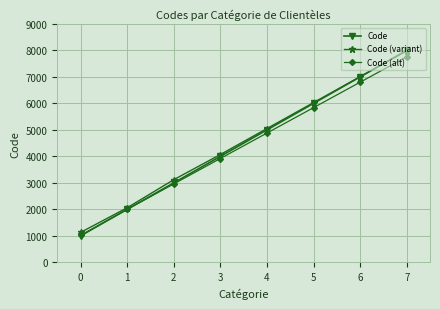

At which category is the sum across all series the highest?

7